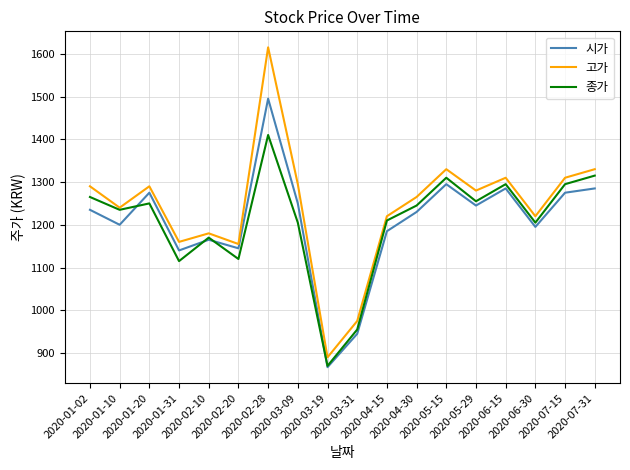

The value of 시가 at 2020-01-10 is 467. True or false?

False